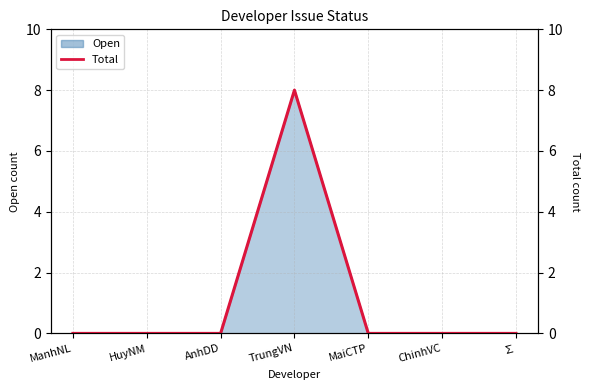

True or false: the data shows -3 at HuyNM.

False